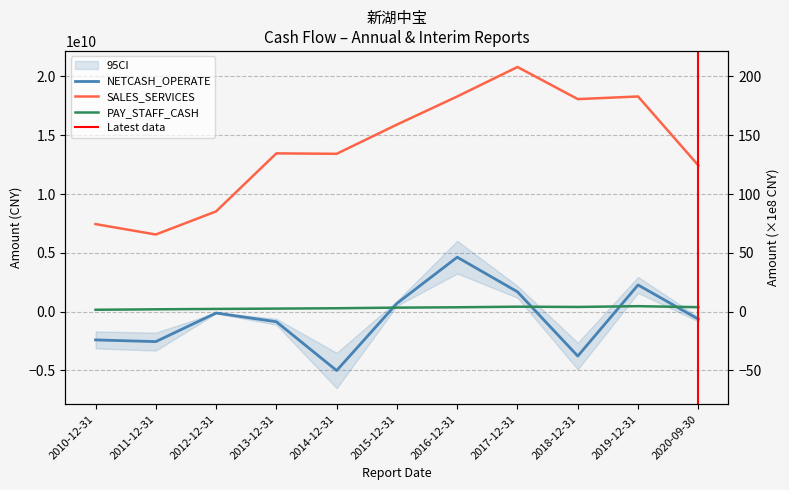

Between 2016-12-31 and 2020-09-30, which series saw the biggest shift?

SALES_SERVICES